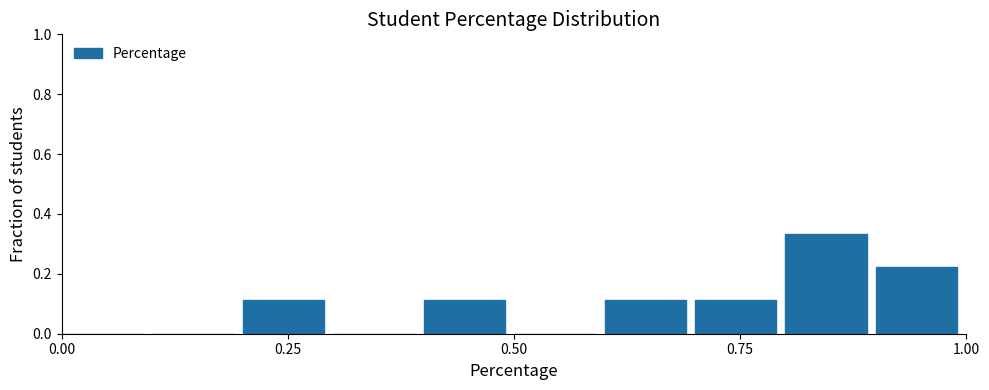

Around what value on the x-axis is the tallest bar? Give the approximate position of its centre, as read against the axis.

0.85